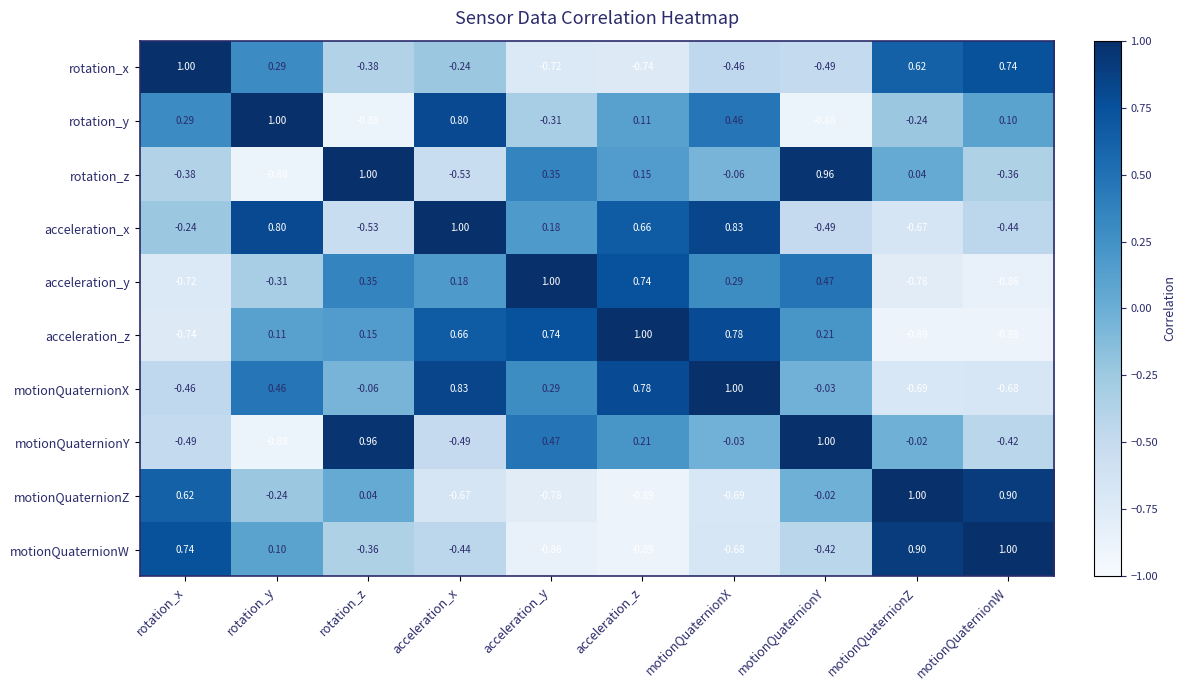

At which label does motionQuaternionZ reach its peak?

motionQuaternionZ